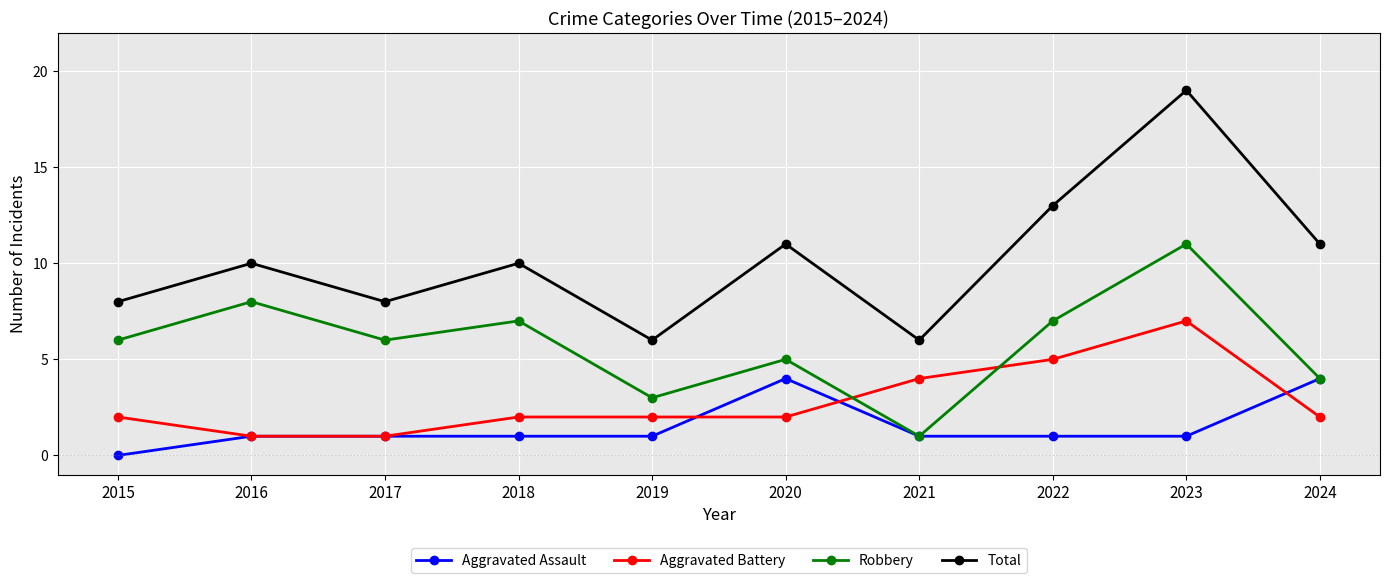

Is it true that Aggravated Battery equals 5 at 2022?

True